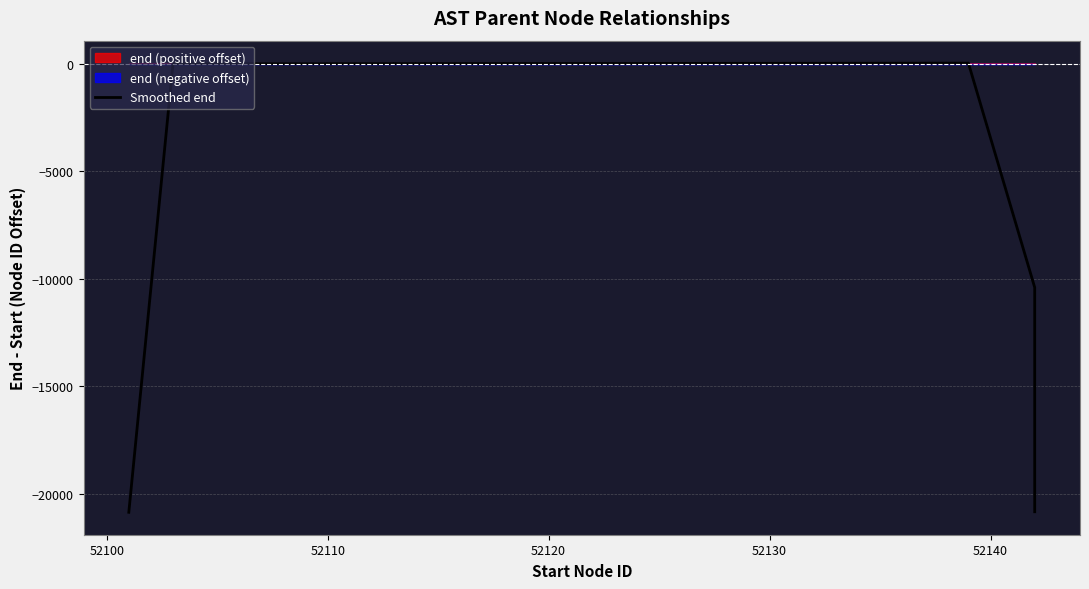

How many values are below zero?

22